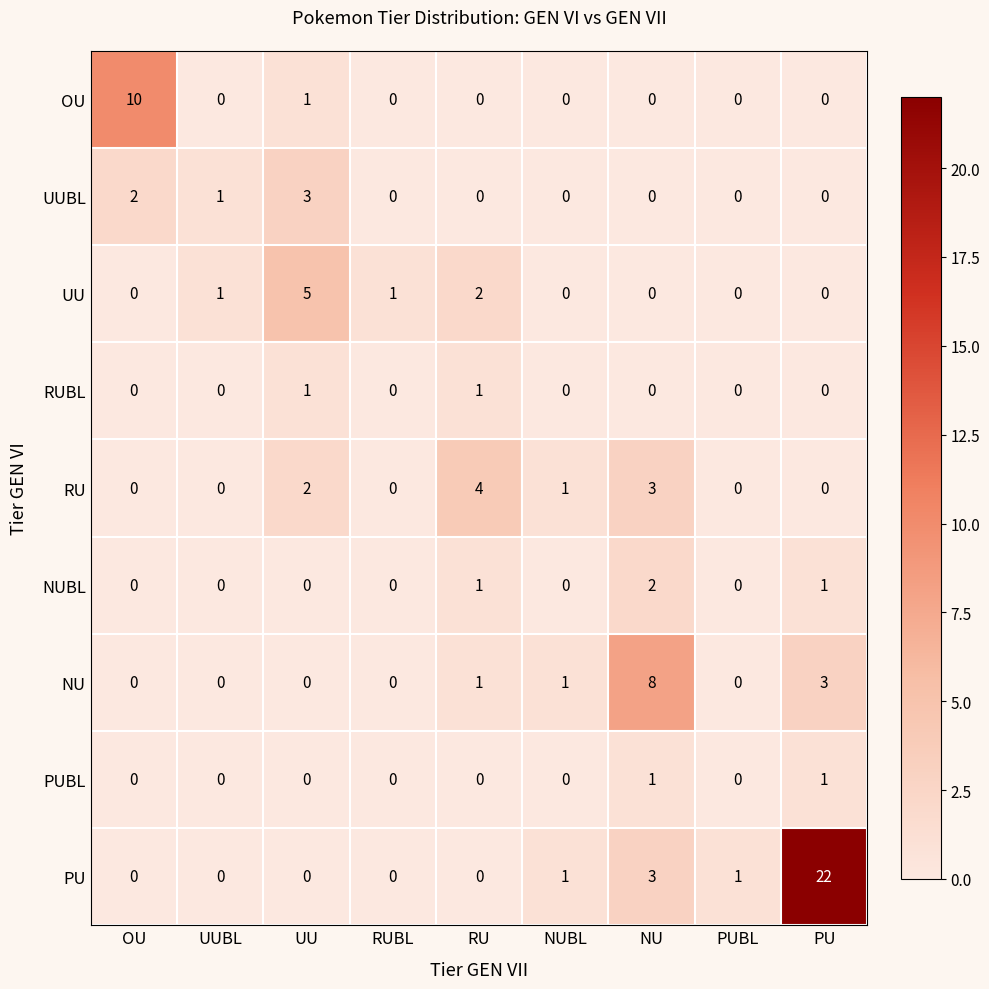

Is it true that UU equals 2 at OU?

False